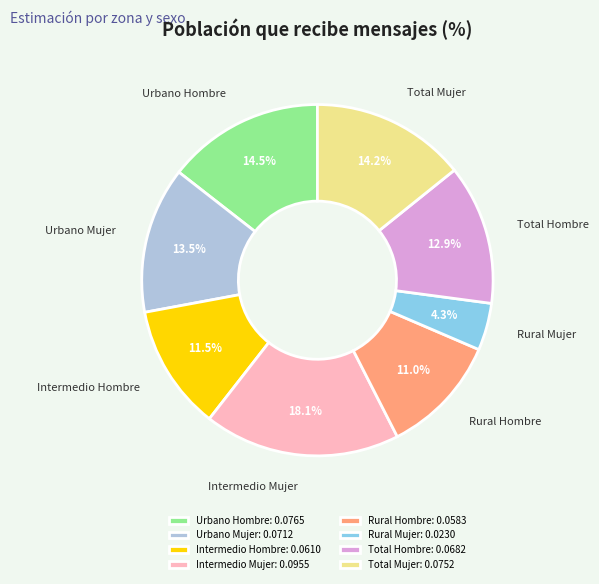

What portion of the pie excludes Rural Hombre?

89.0%